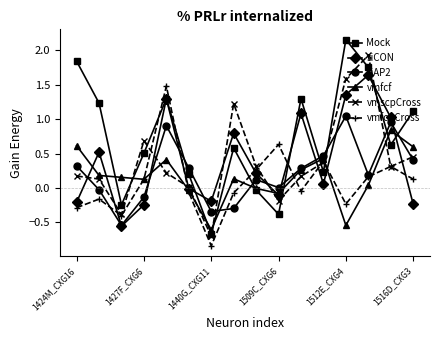

Which series has the largest total across all categories?

Mock